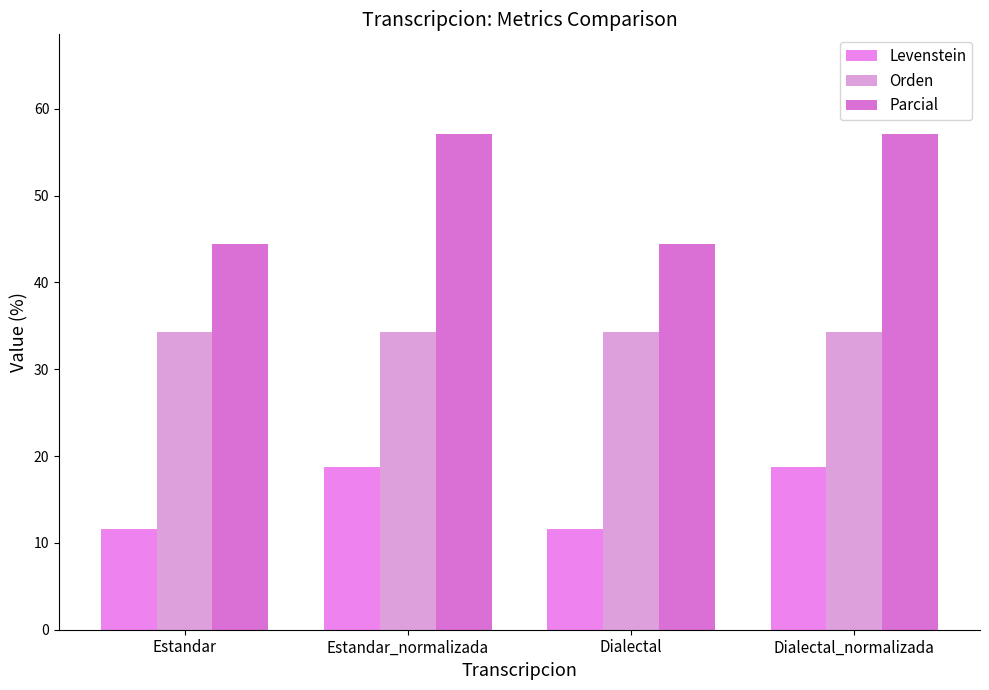

List the series in order of their peak value, highest first.

Parcial, Orden, Levenstein